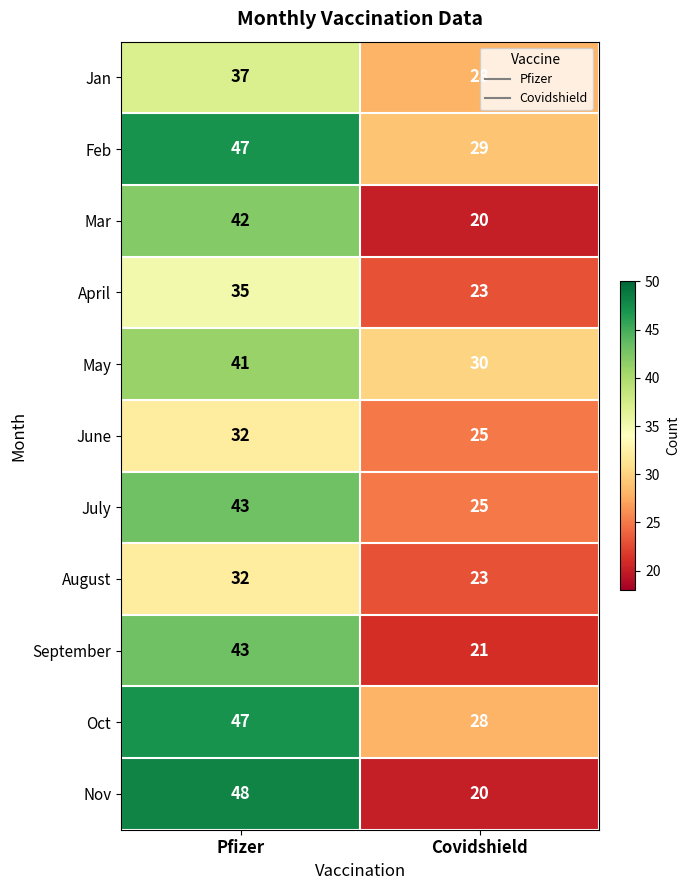

Which category has the lowest value across all series?

Covidshield